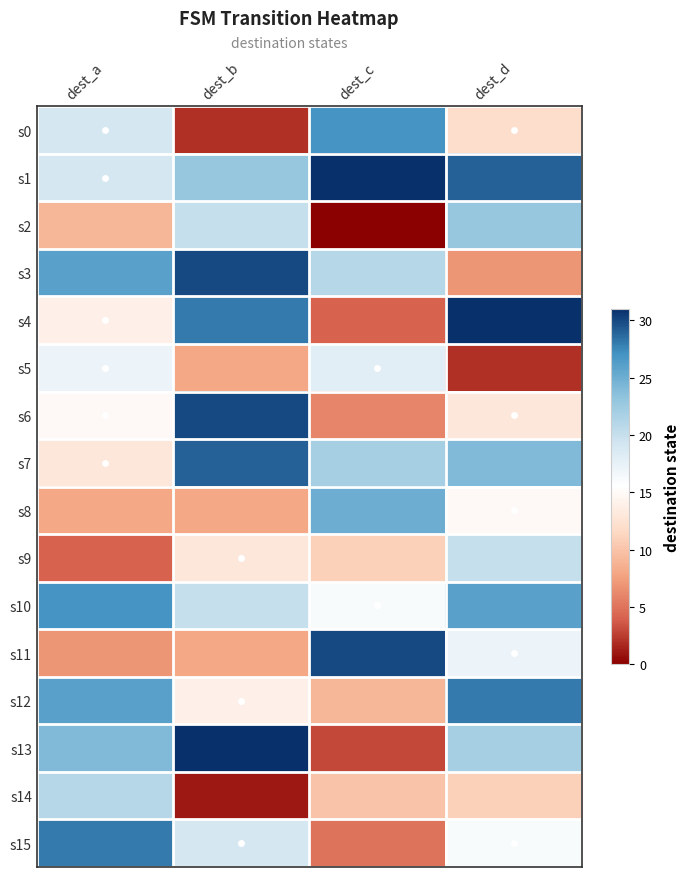

Which series has the largest total across all categories?

s1